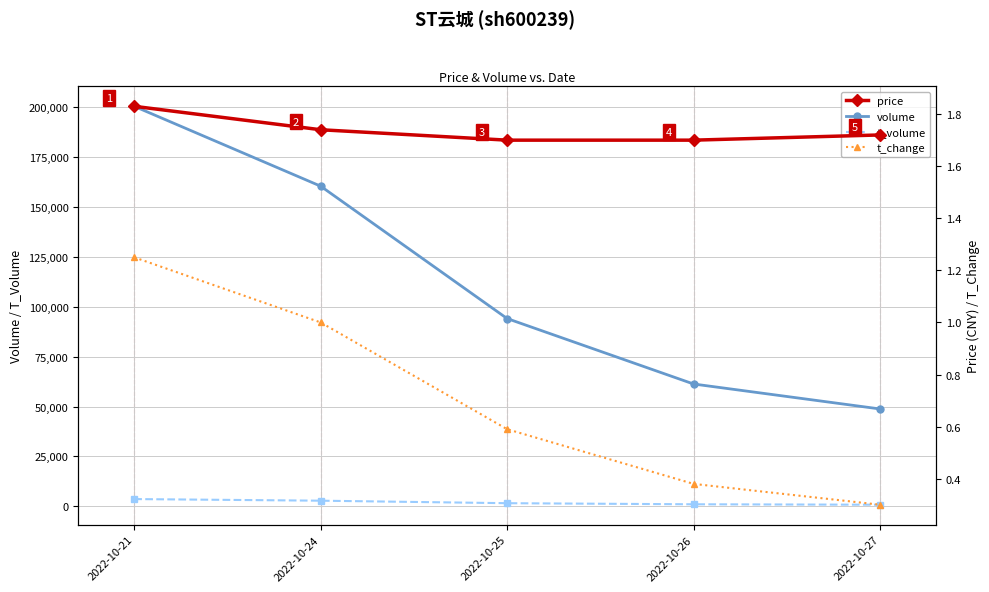

What is the difference between the second highest and minimum values in the t_change series?

0.7